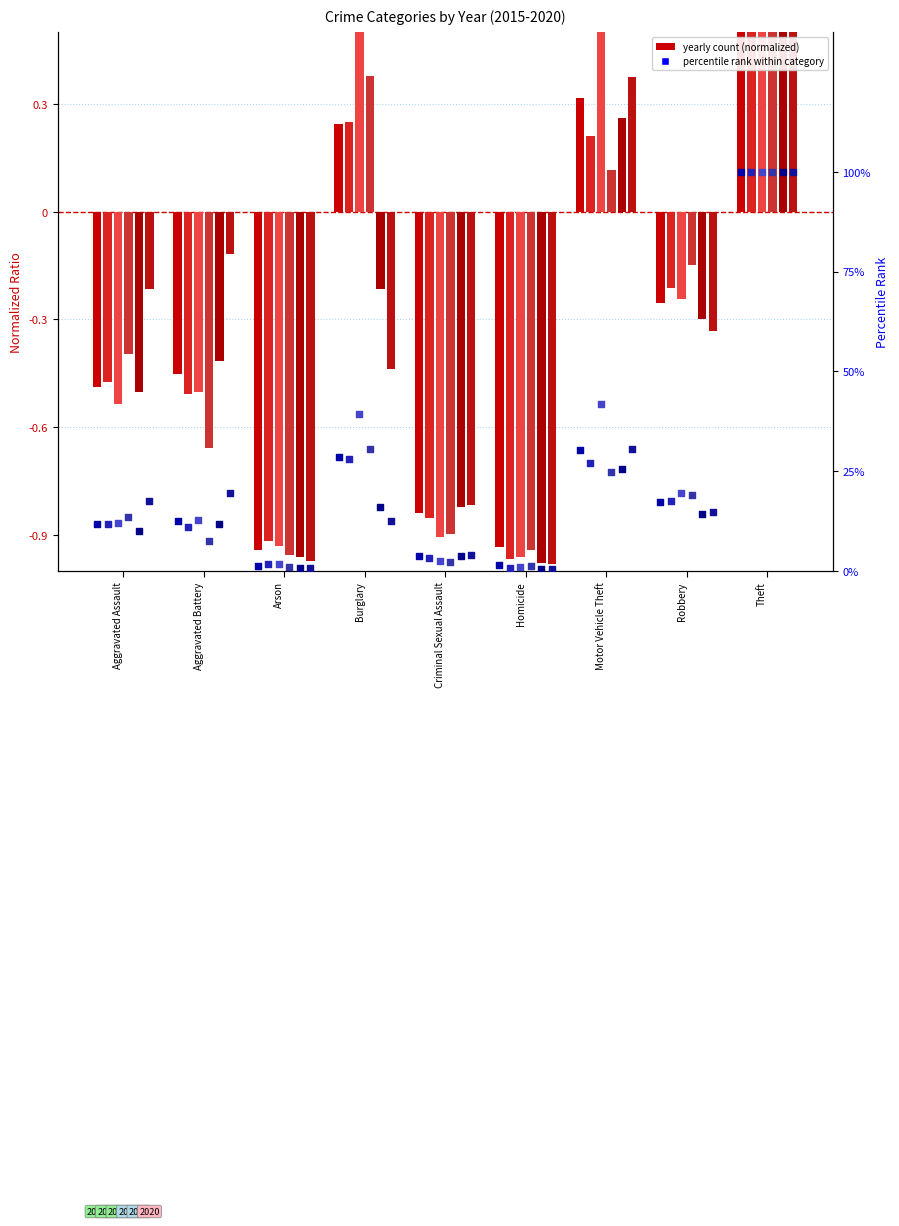

At which category is the sum across all series the highest?

Theft